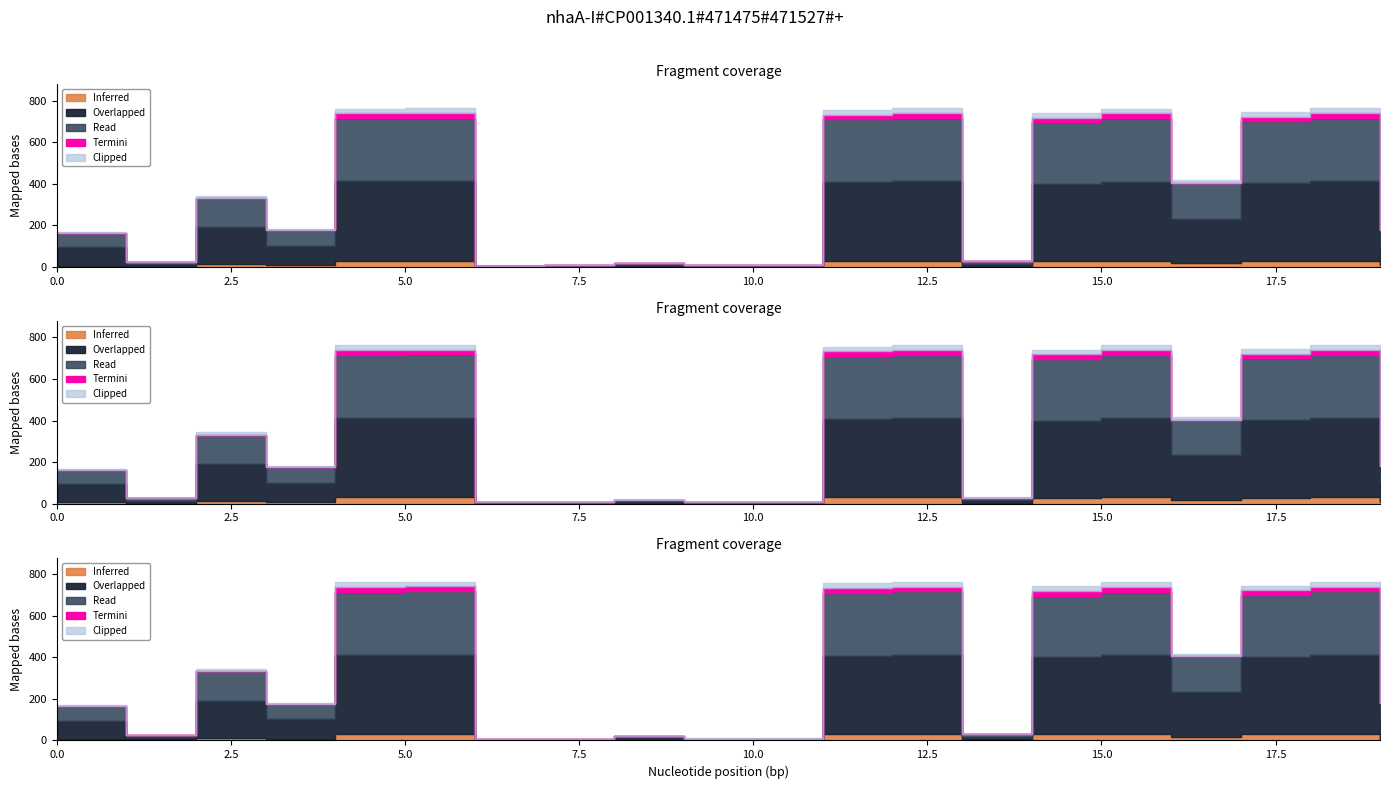

What is the difference between the maximum and second lowest values?

755.5